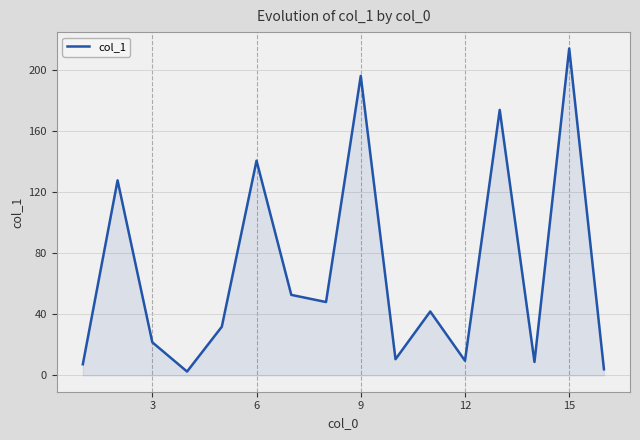

What is the difference between the maximum and minimum values?

211.9